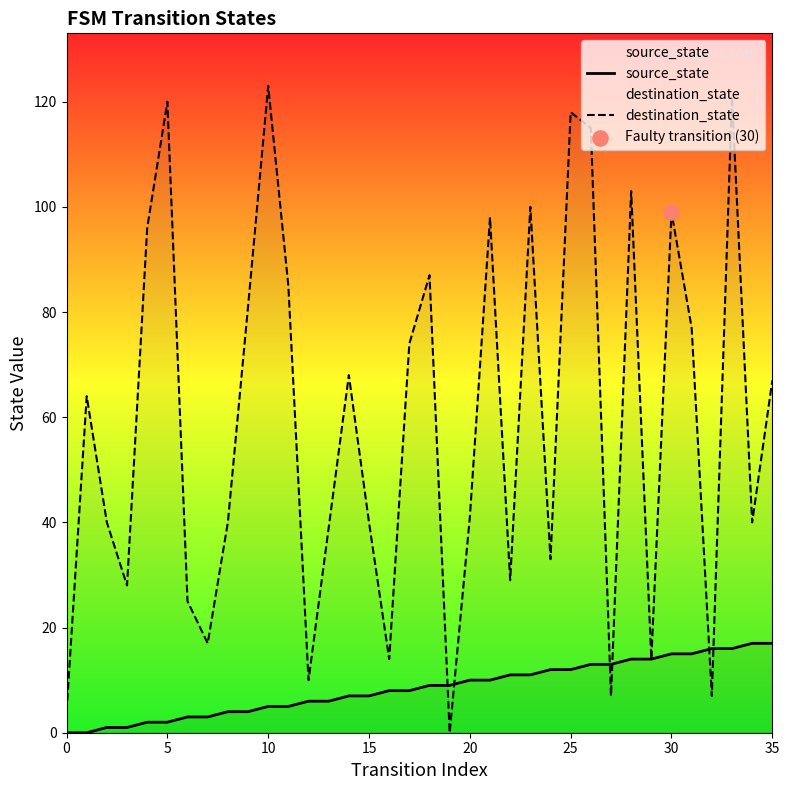

Which series contains the highest Y value?

destination_state